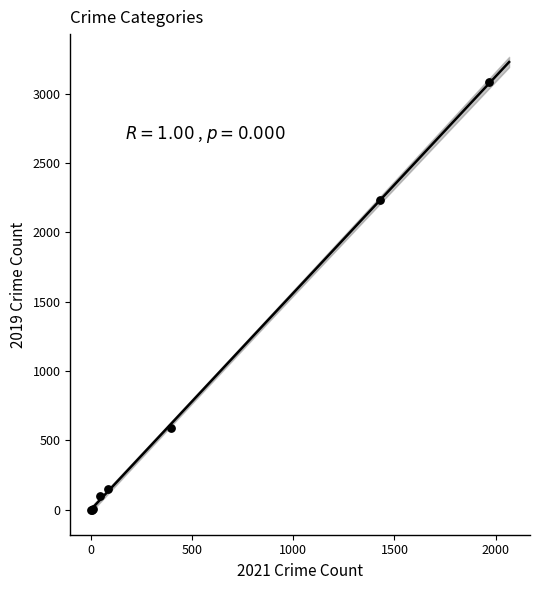

What Y value in the scatter plot is closest to 1540?

2230